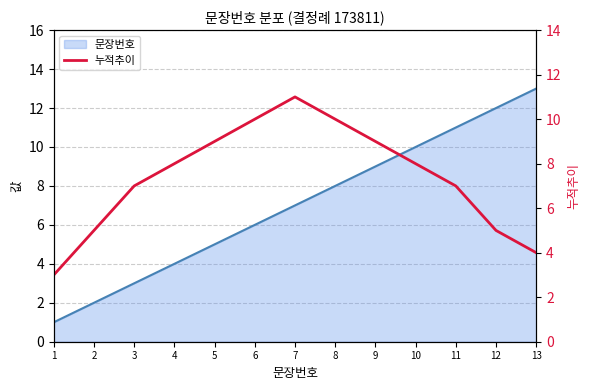

What is the change in value from 1 to 5?

+6